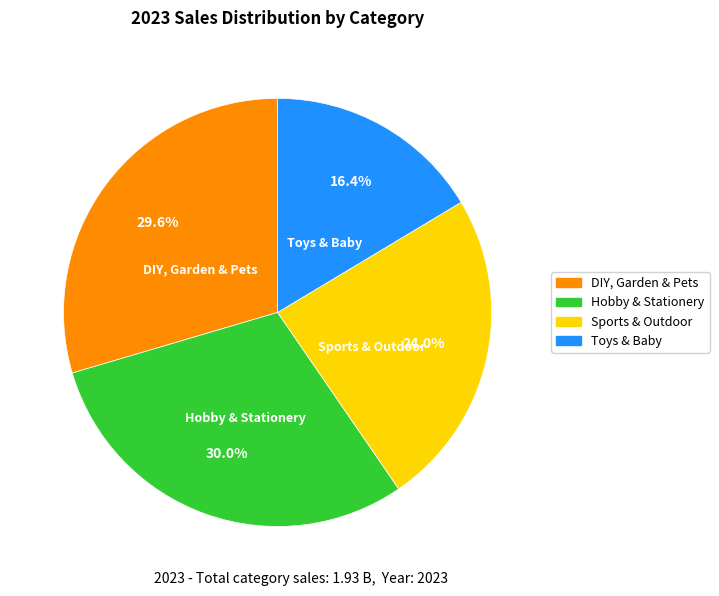

What portion of the pie excludes Sports & Outdoor?

76.0%